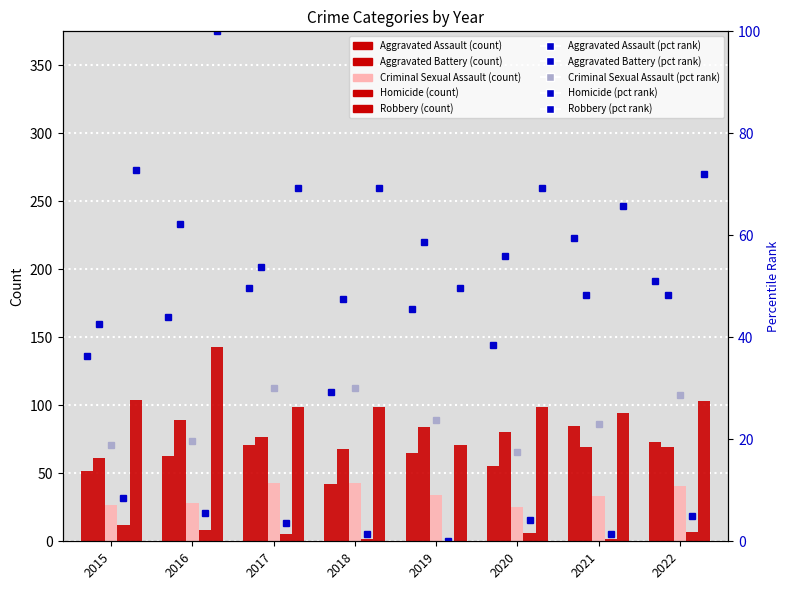

Where is Criminal Sexual Assault nearest to the value 34?

2019